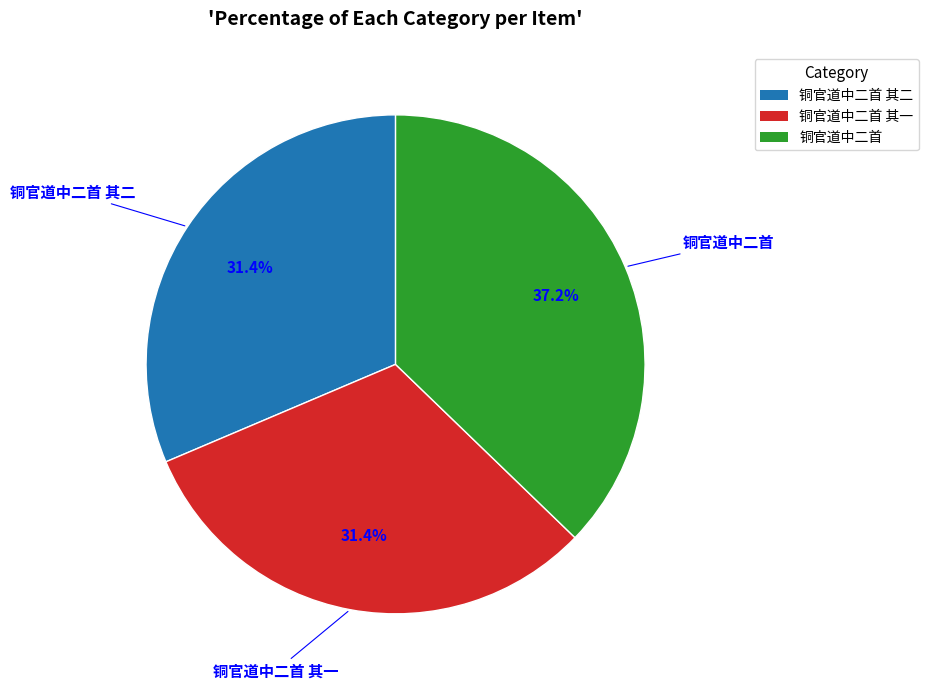

Does any single category account for the majority?

No